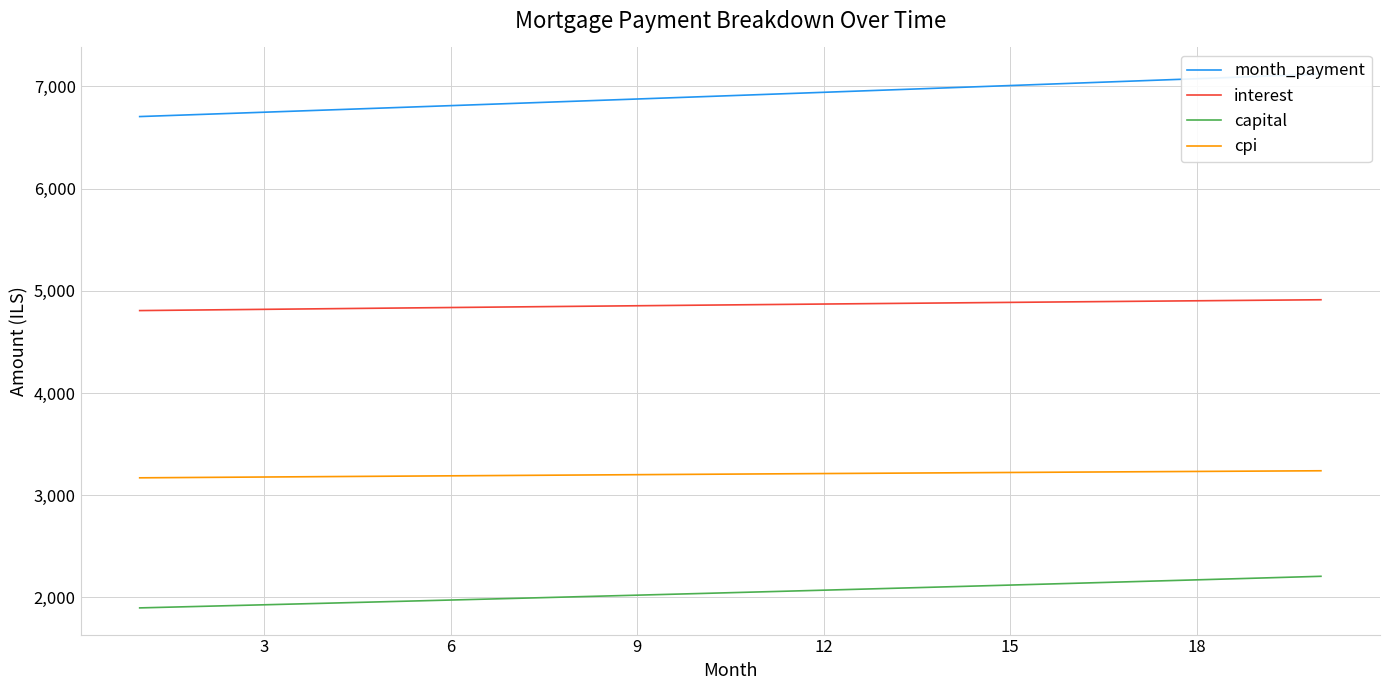

True or false: cpi and month_payment intersect in this chart.

False